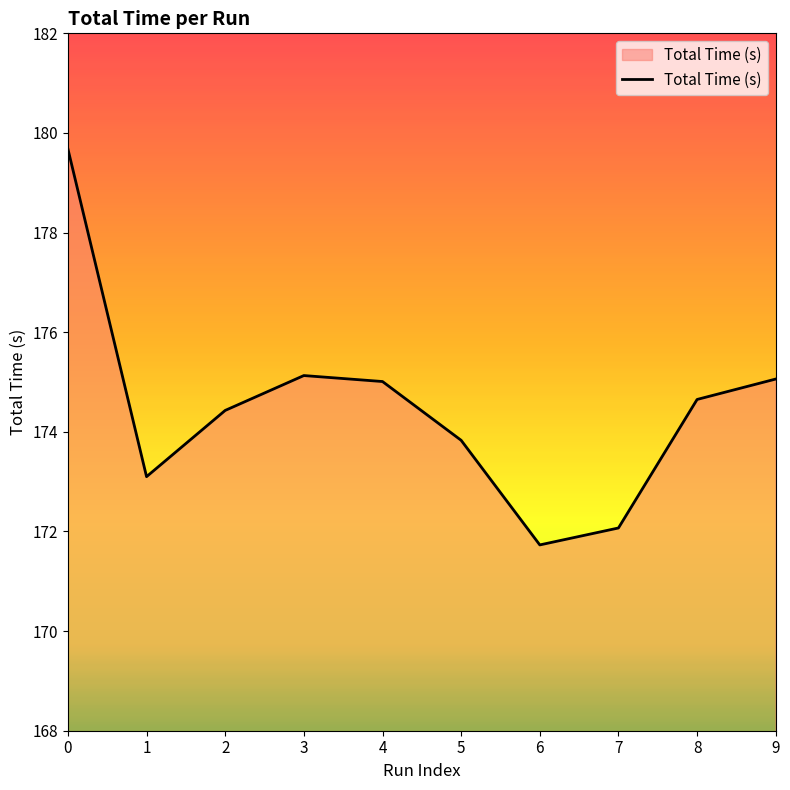

The value at 6 is 171.7. True or false?

True